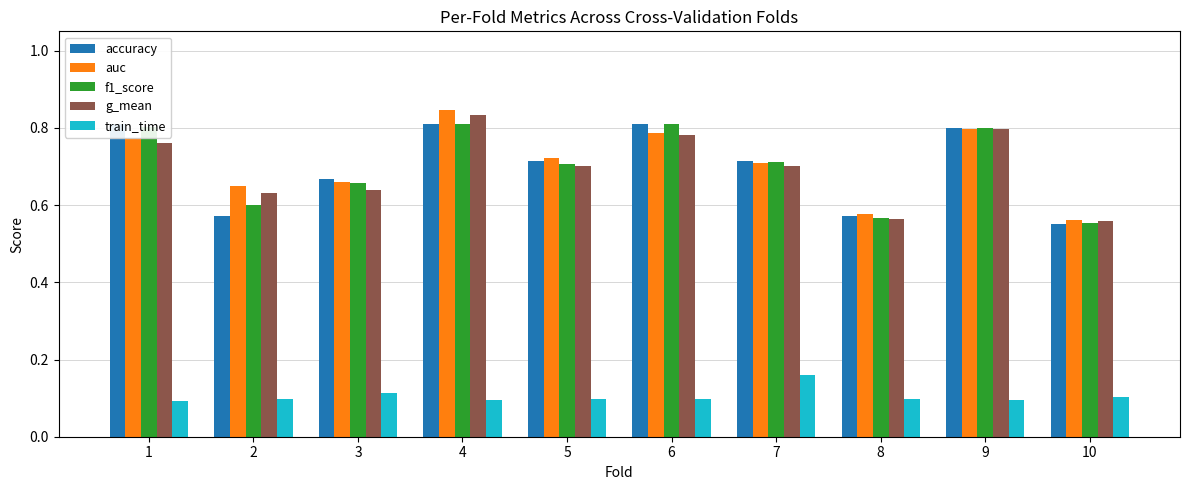

The train_time series shows 0.1 at 1. True or false?

False